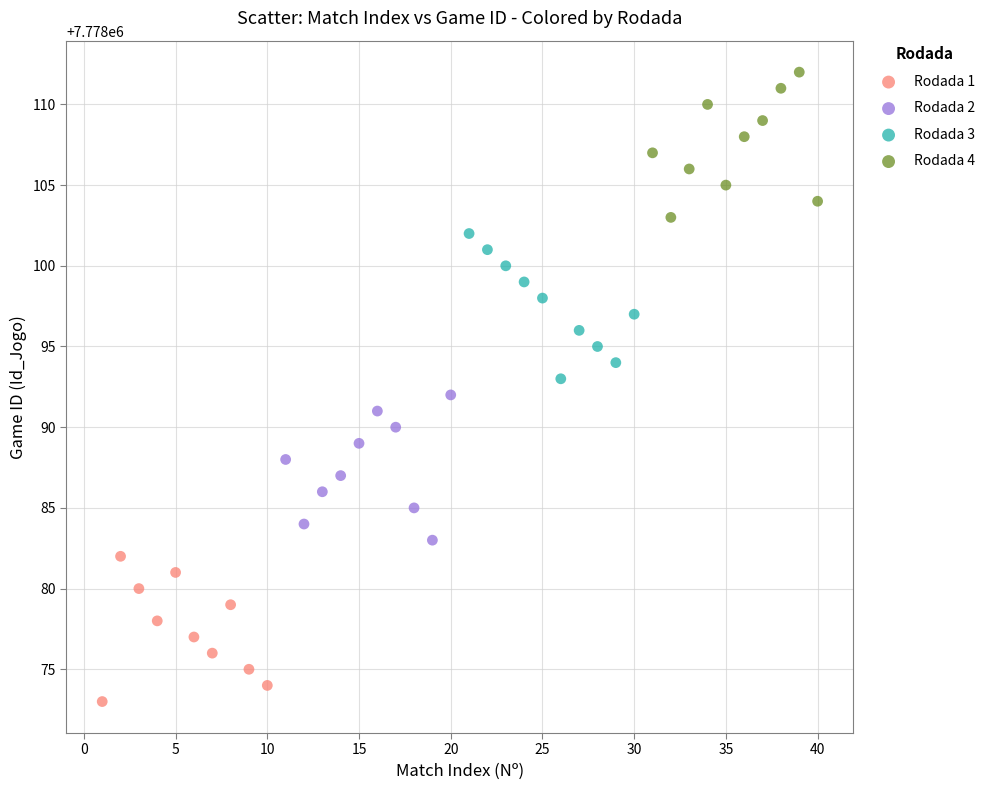

Which series contains the lowest Y value?

Rodada 1